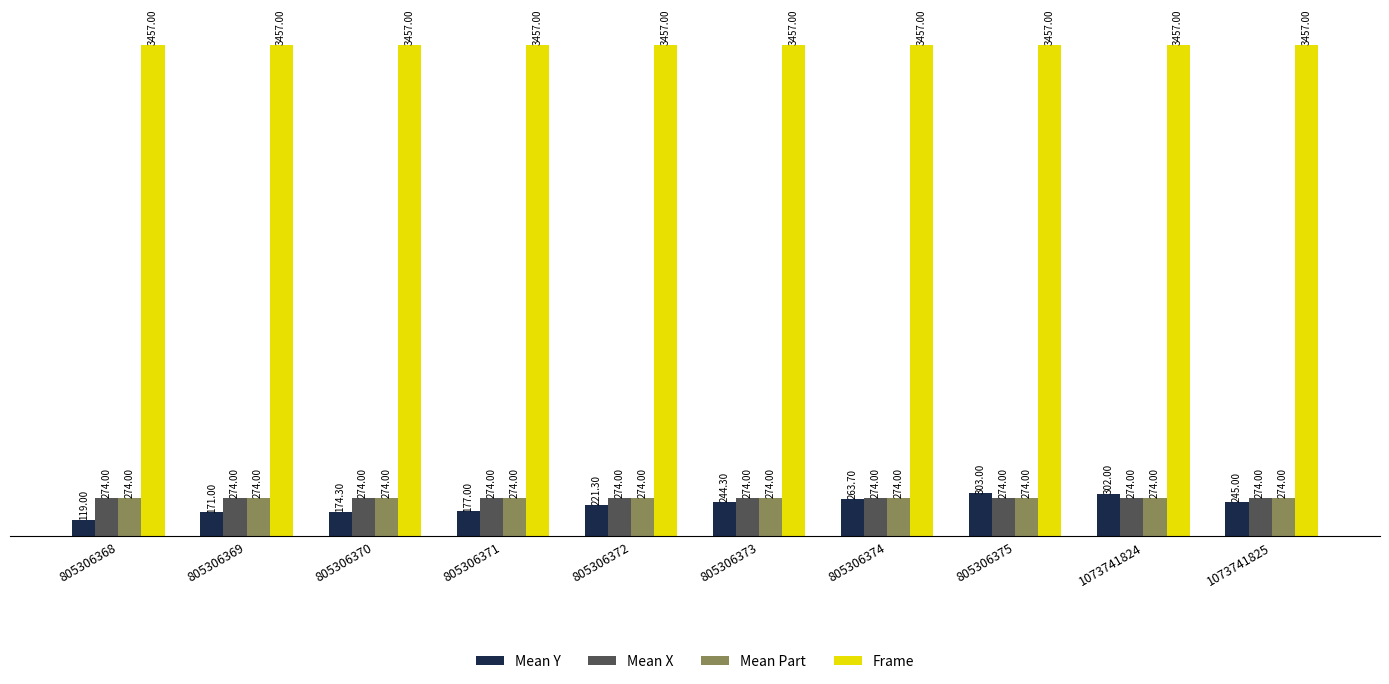

How many bars are there in total?

40